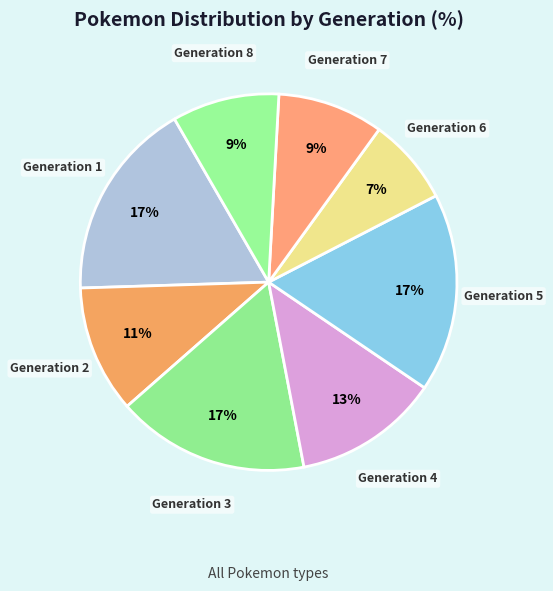

Is there a majority slice in this chart?

No